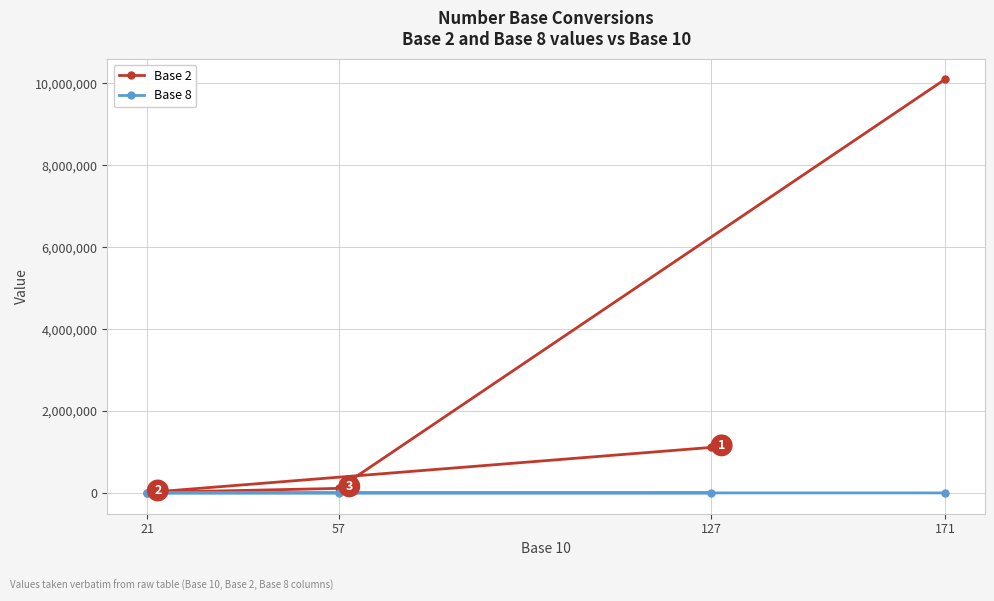

True or false: Base 8 and Base 2 cross at least once.

False